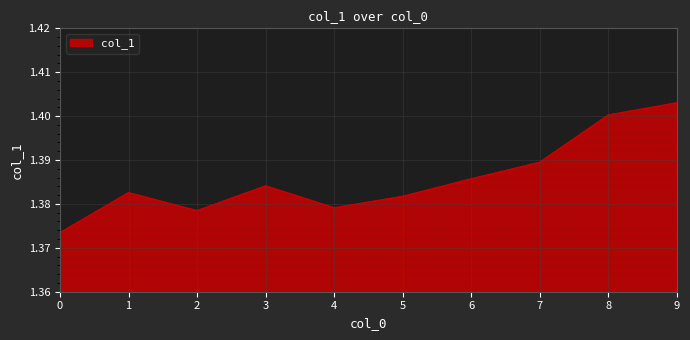

Which has a higher value, 1 or 5?

1